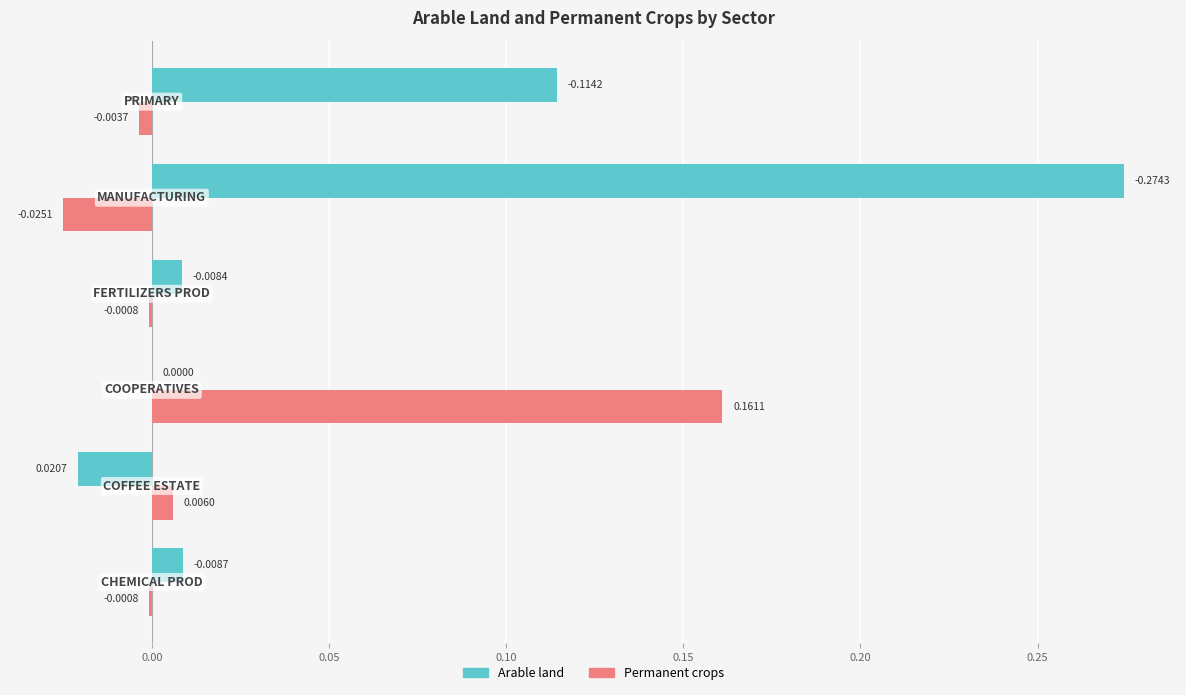

What is the sum of all Arable land values?

0.4